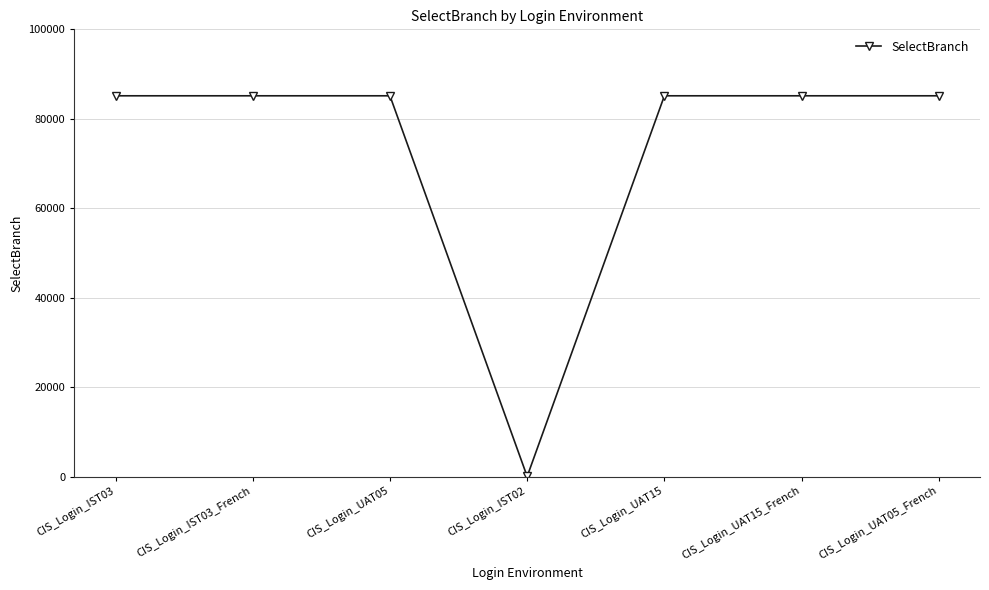

The chart shows a value of 85142 at CIS_Login_IST03. True or false?

True